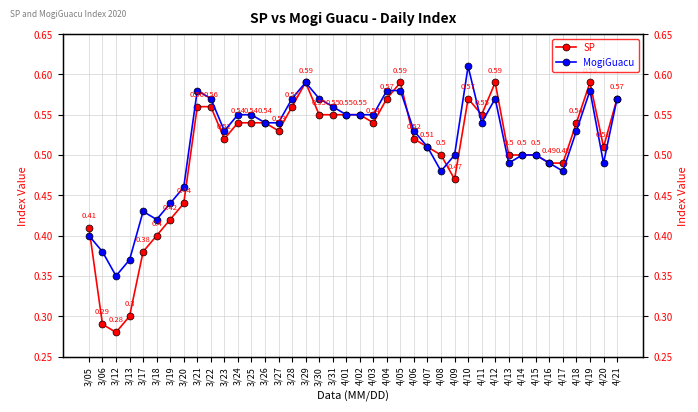

List the series in order of their peak value, highest first.

MogiGuacu, SP